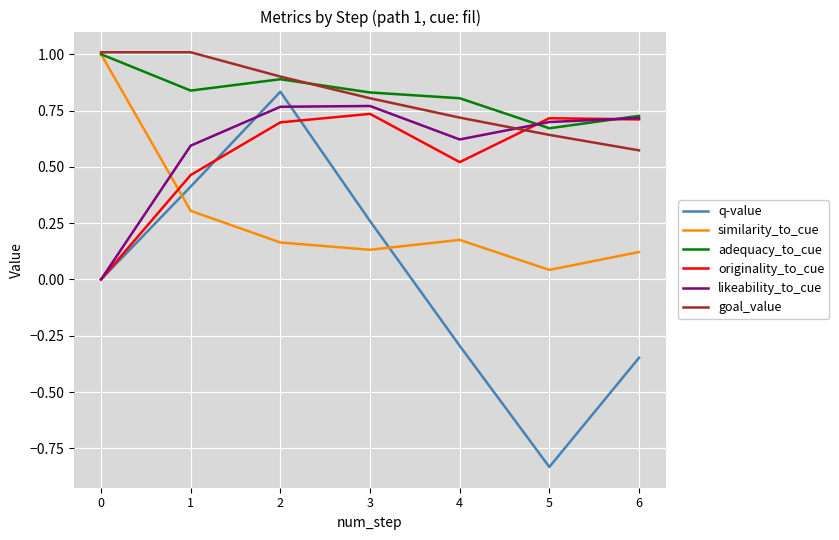

True or false: goal_value has a value of 1.1 at 3.

False